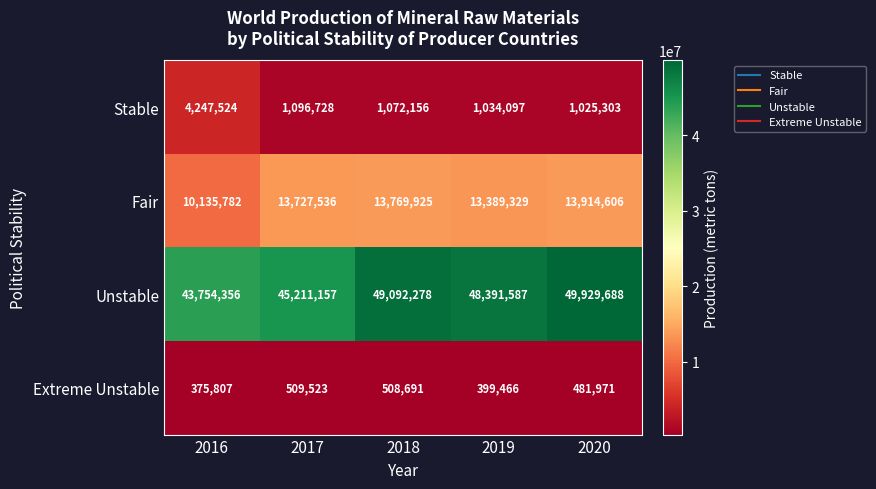

Where does the Unstable series first go above 48391587?

2018